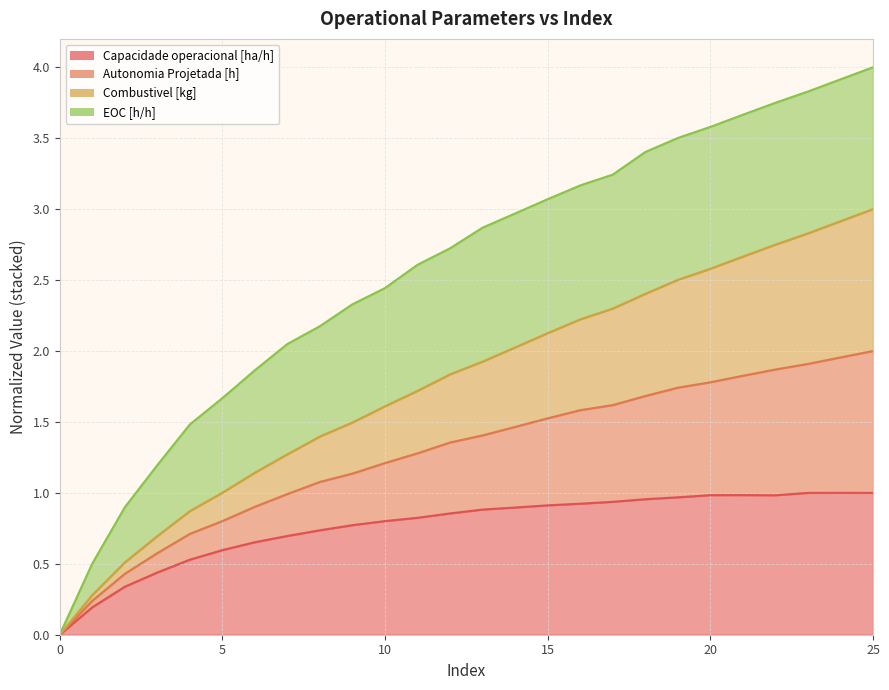

What is the total value across all series at 9?

2.3